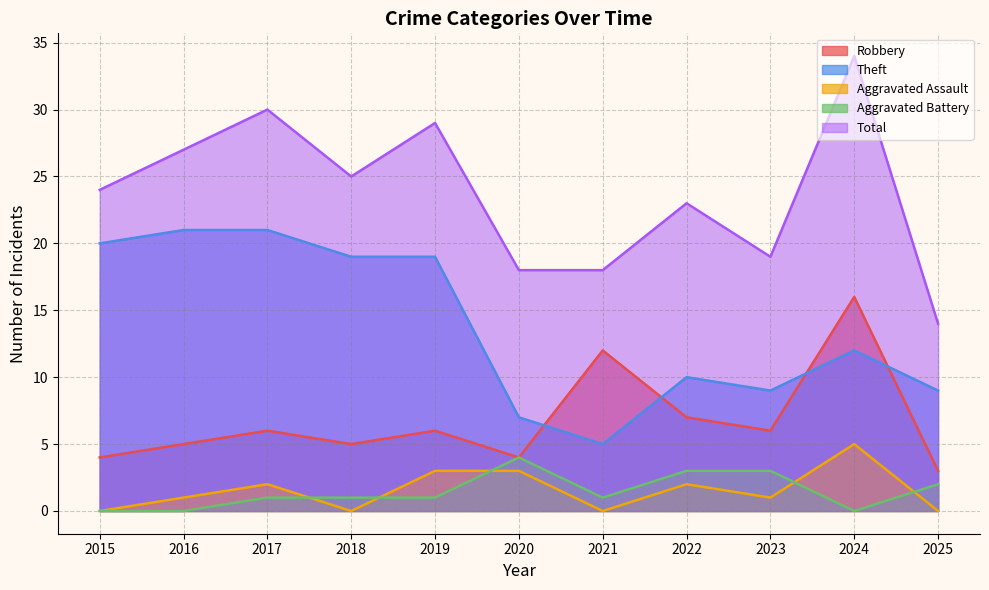

What are all the series names shown in the legend?

Robbery, Theft, Aggravated Assault, Aggravated Battery, Total